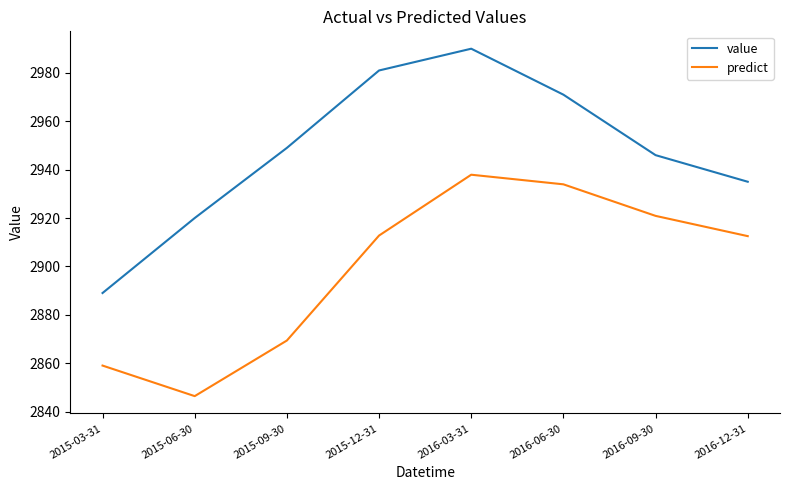

What is the average value of the value series?

2947.6